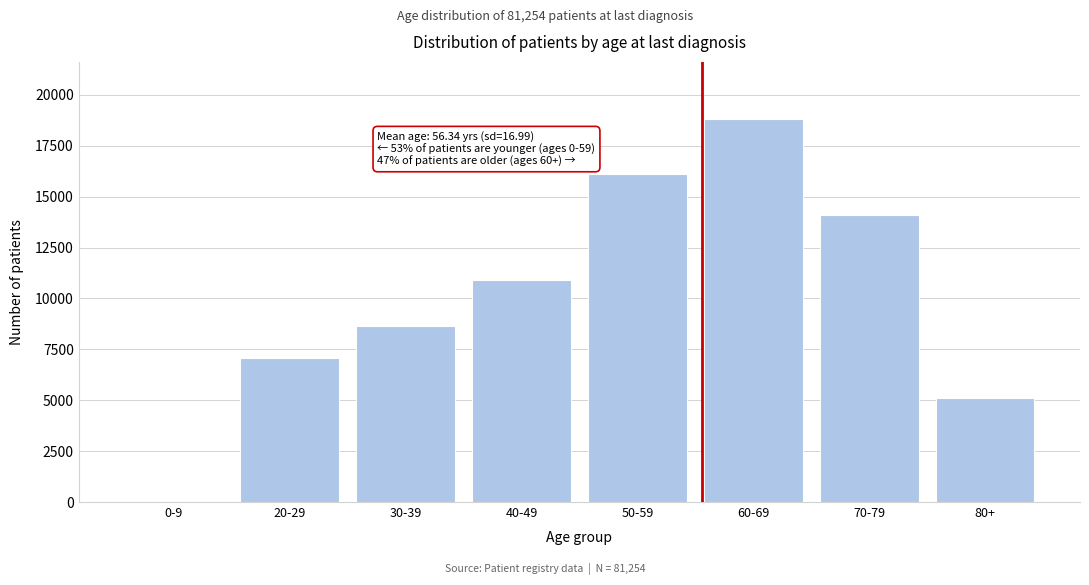

Reading right to left, transcribe all the data shown in this chart.

80+=5104	70-79=14110	60-69=18803	50-59=16127	40-49=10930	30-39=8640	20-29=7071	0-9=1